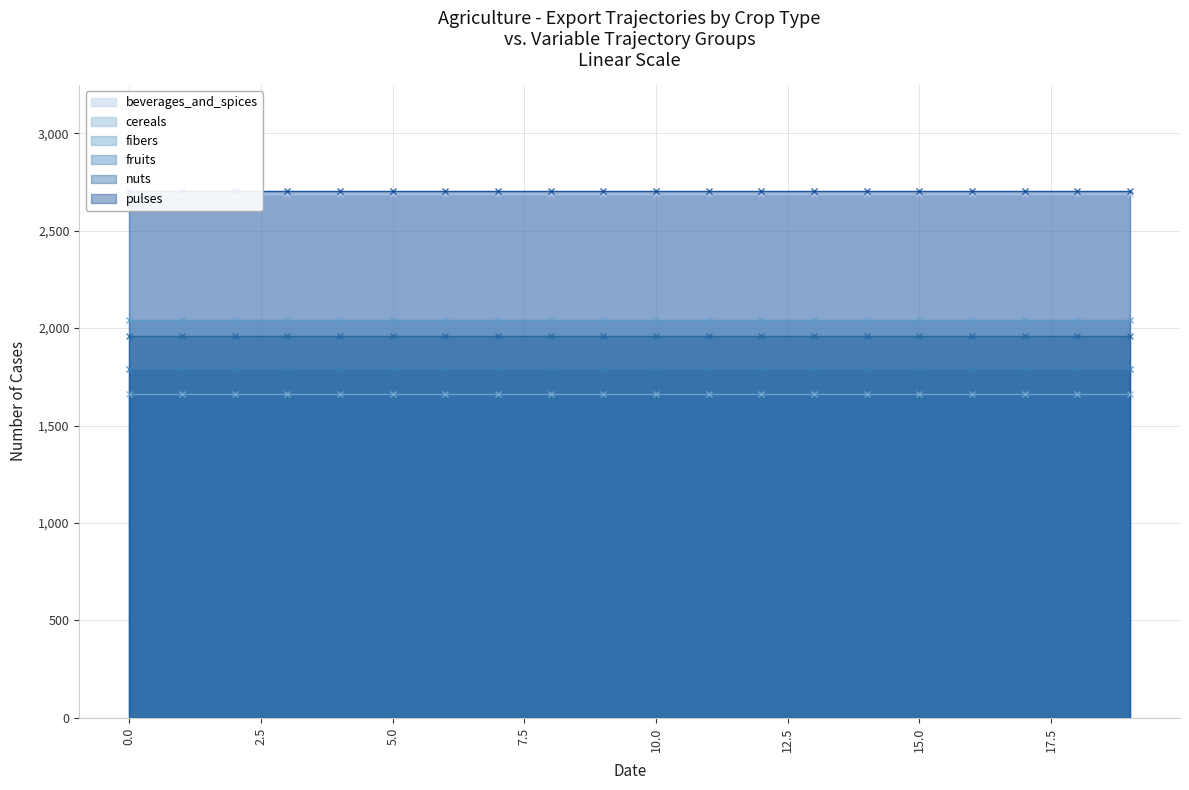

What value does the fruits series have at 1?

1790